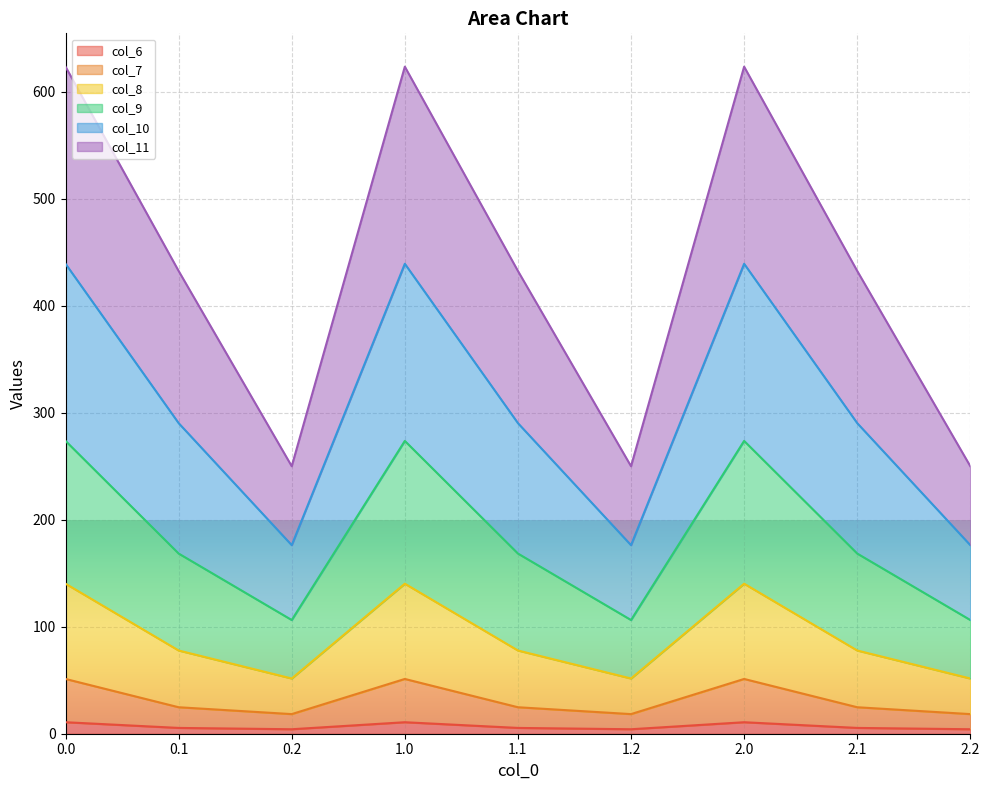

At which category does col_10 reach its first local peak?

1.0